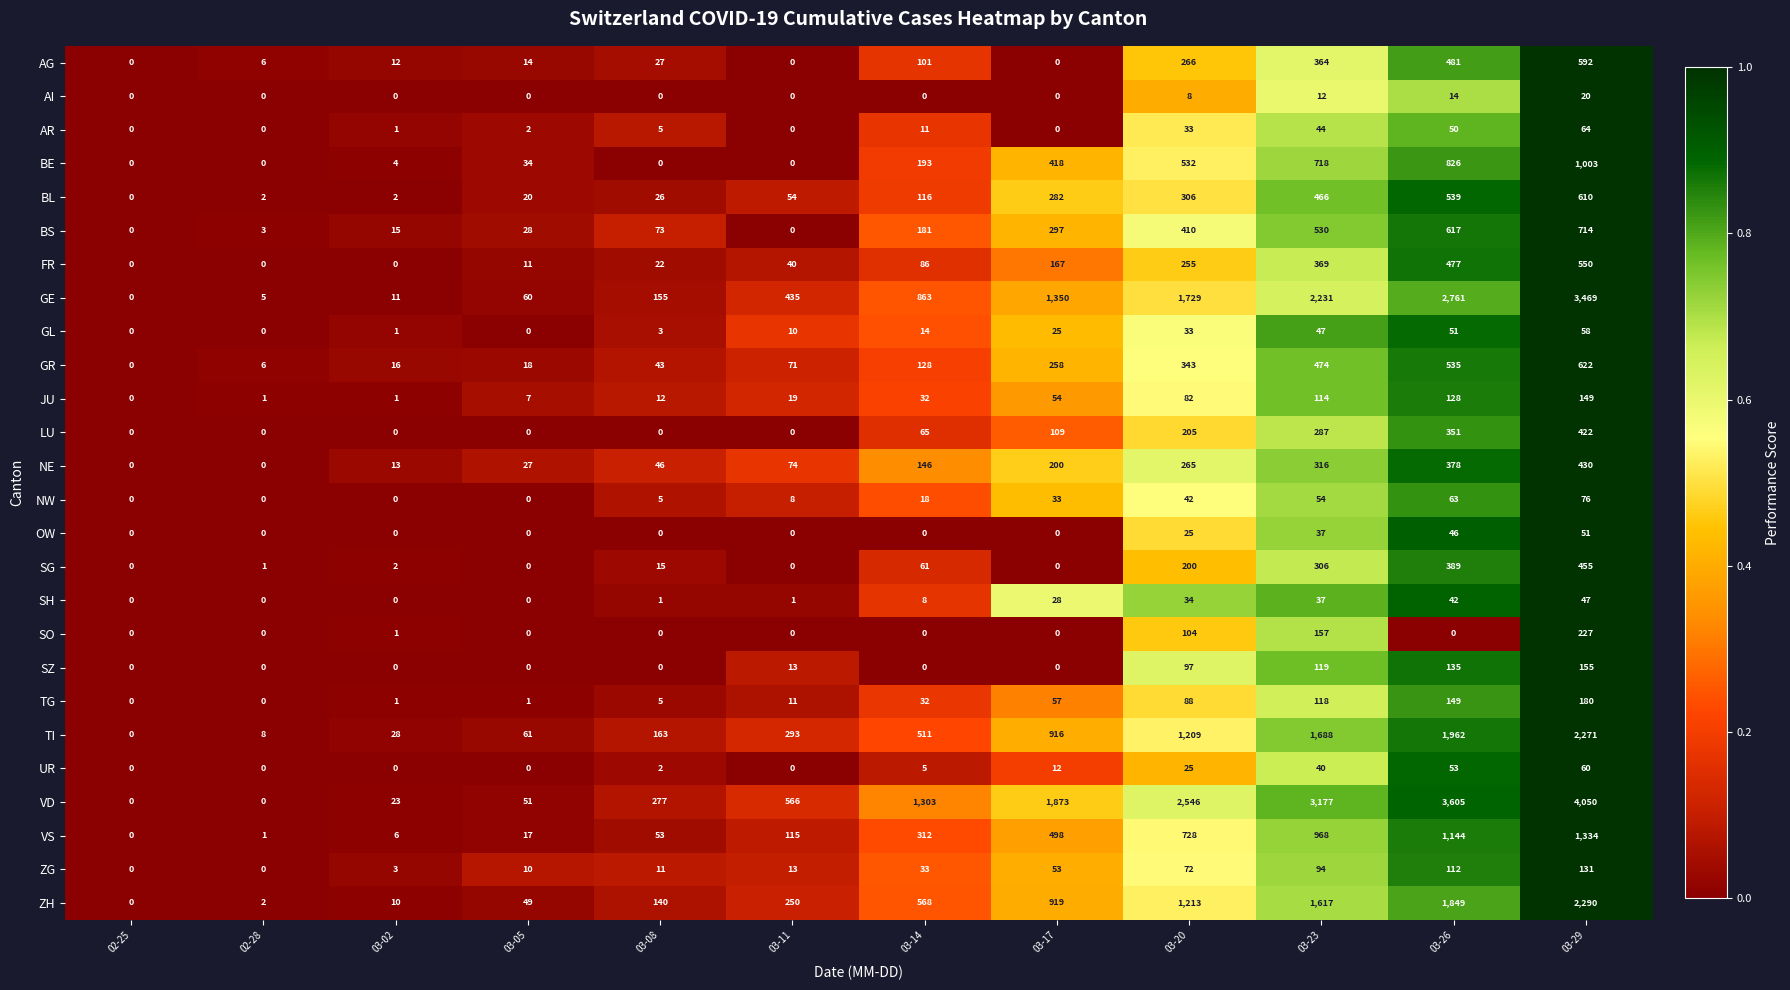

Which series changed the most between 02-28 and 03-23?

VD